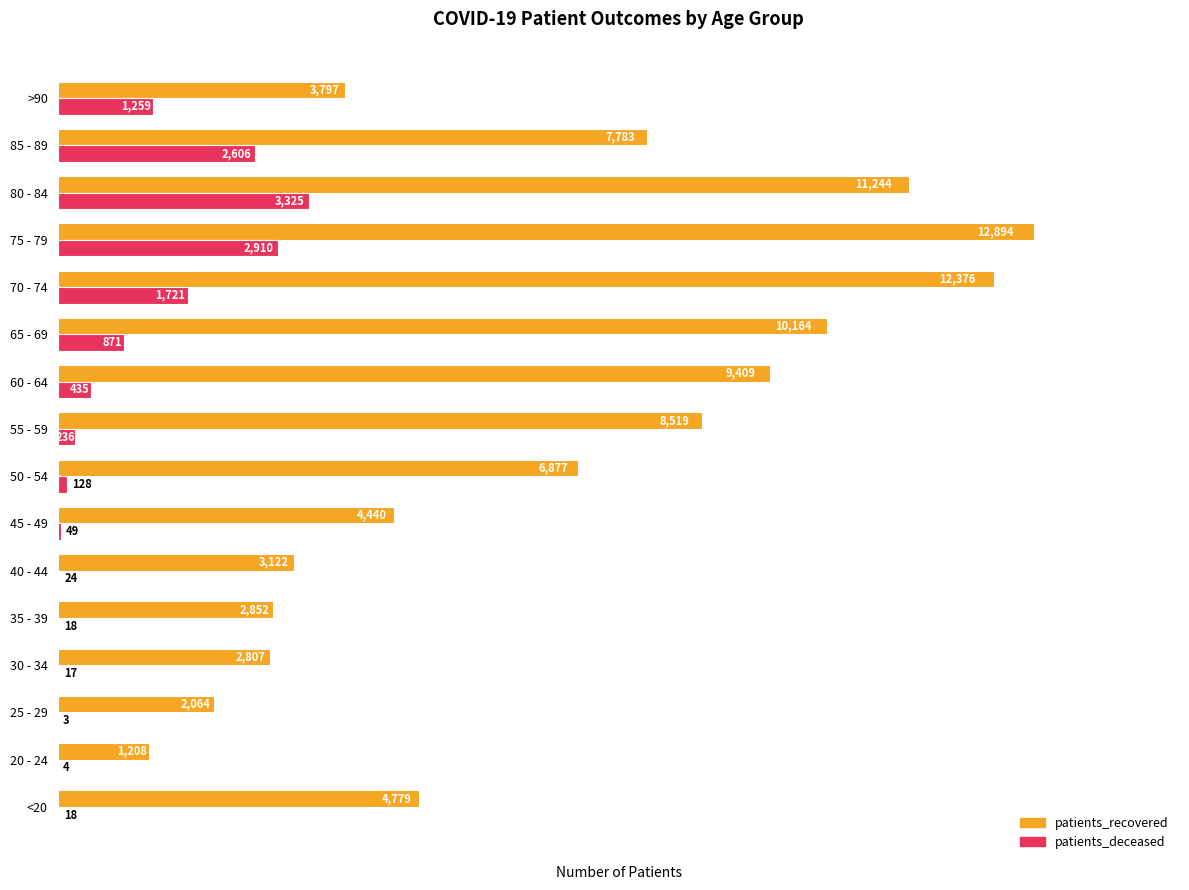

True or false: patients_recovered has a value of 14739 at 65 - 69.

False